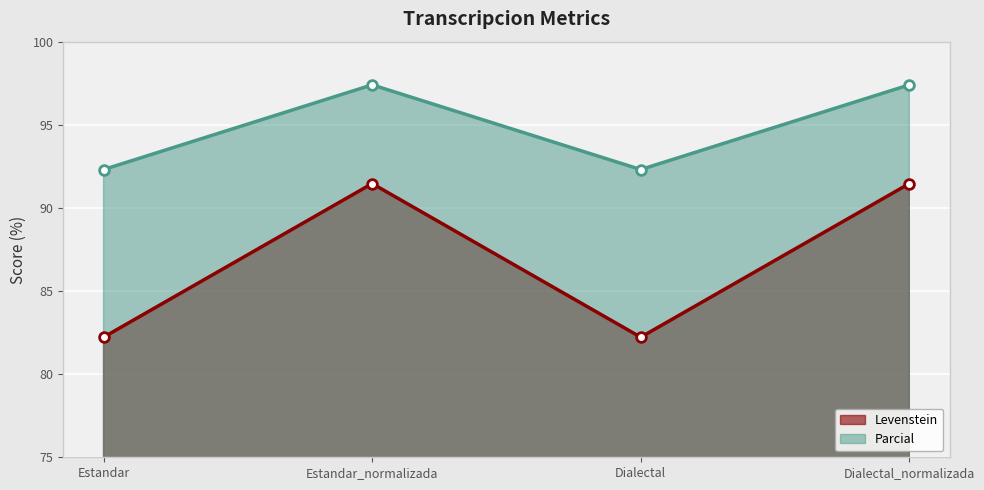

The value of Levenstein at Dialectal_normalizada is 91.5. True or false?

True